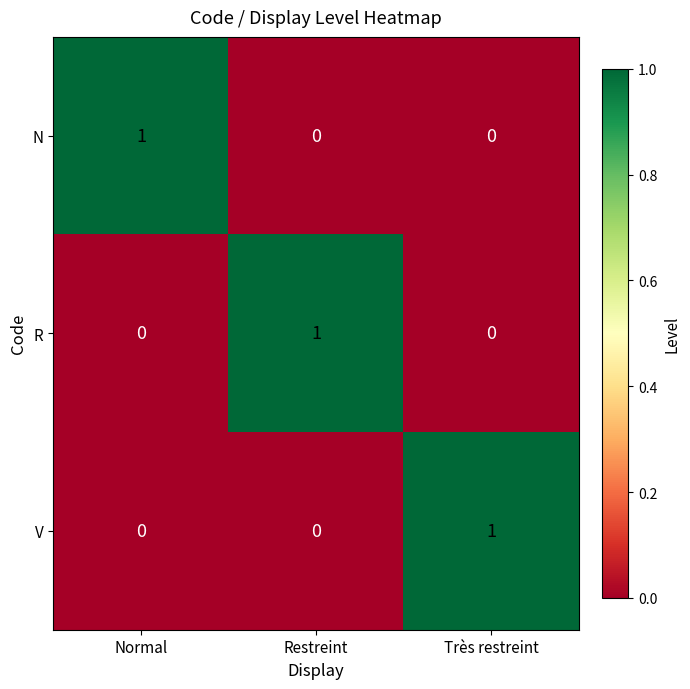

How many distinct data groups are displayed?

3